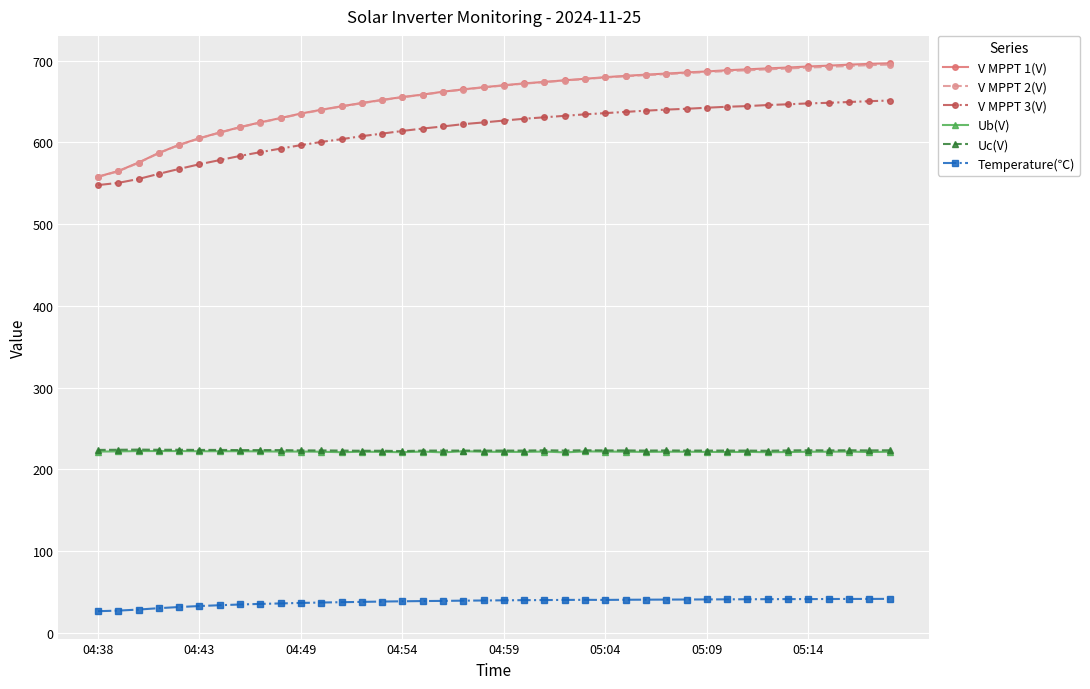

What is the value of the V MPPT 2(V) point at the 33rd from the left?

688.3